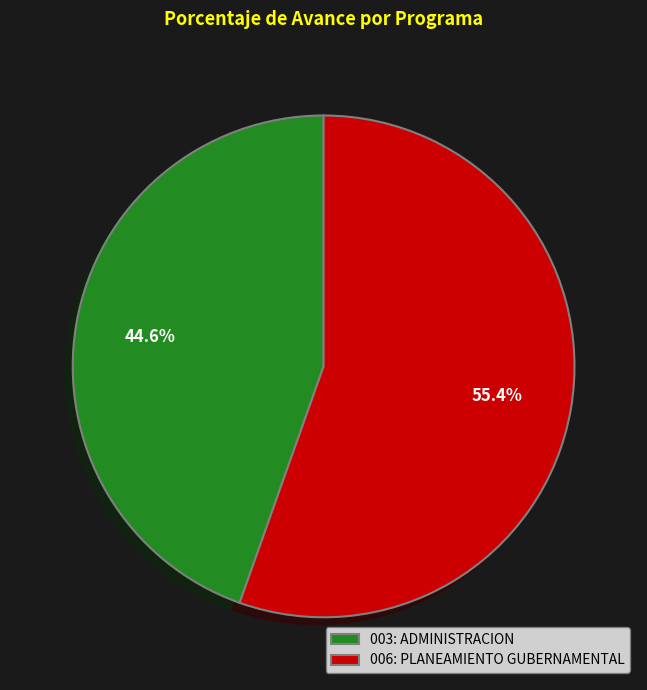

Which has a higher value, 003: ADMINISTRACION or 006: PLANEAMIENTO GUBERNAMENTAL?

006: PLANEAMIENTO GUBERNAMENTAL